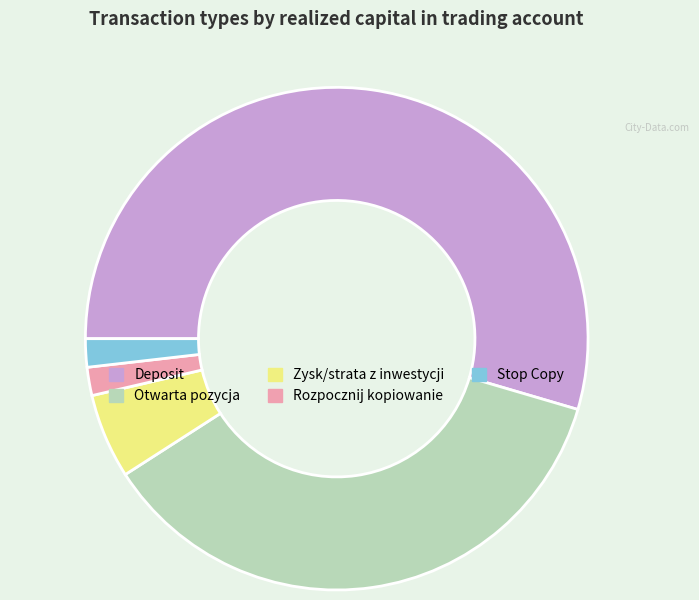

Is there a majority slice in this chart?

Yes